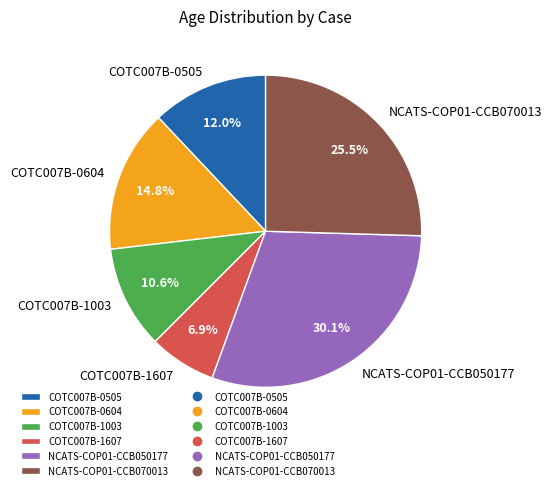

Is COTC007B-0604 the majority of the pie?

No